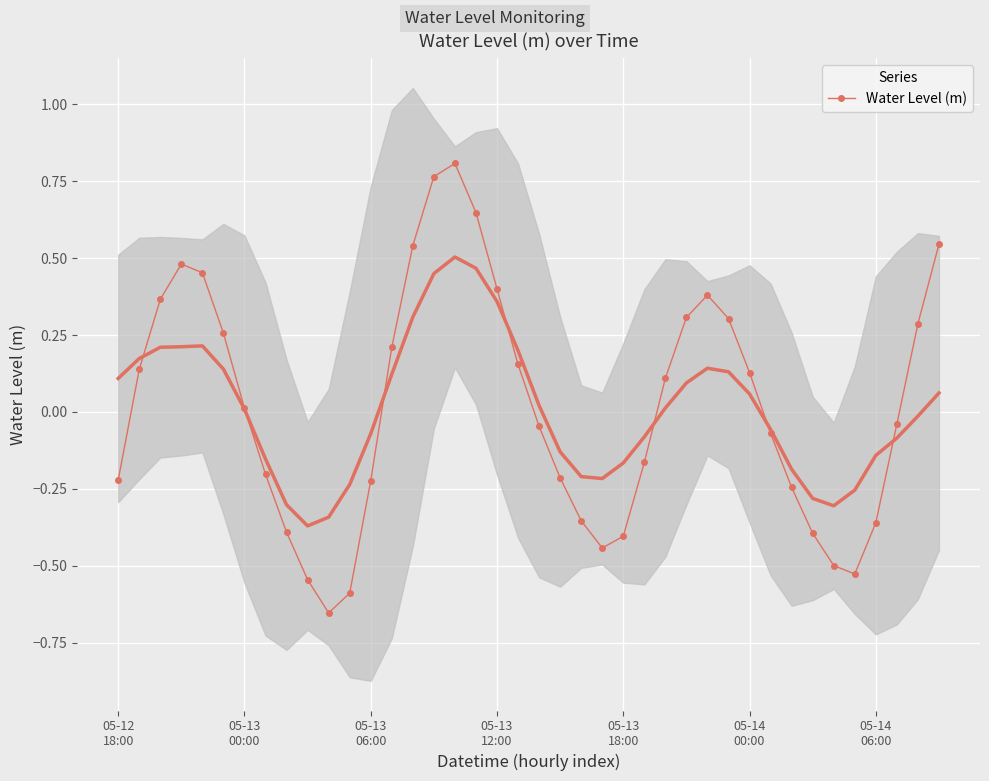

The chart shows a value of -0.1 at 37. True or false?

False